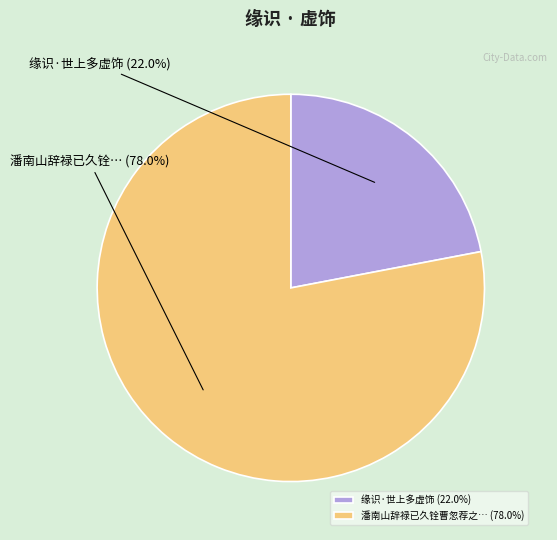

What is the largest slice in the pie chart?

潘南山辞禄已久铨曹忽荐之… (78.0%)